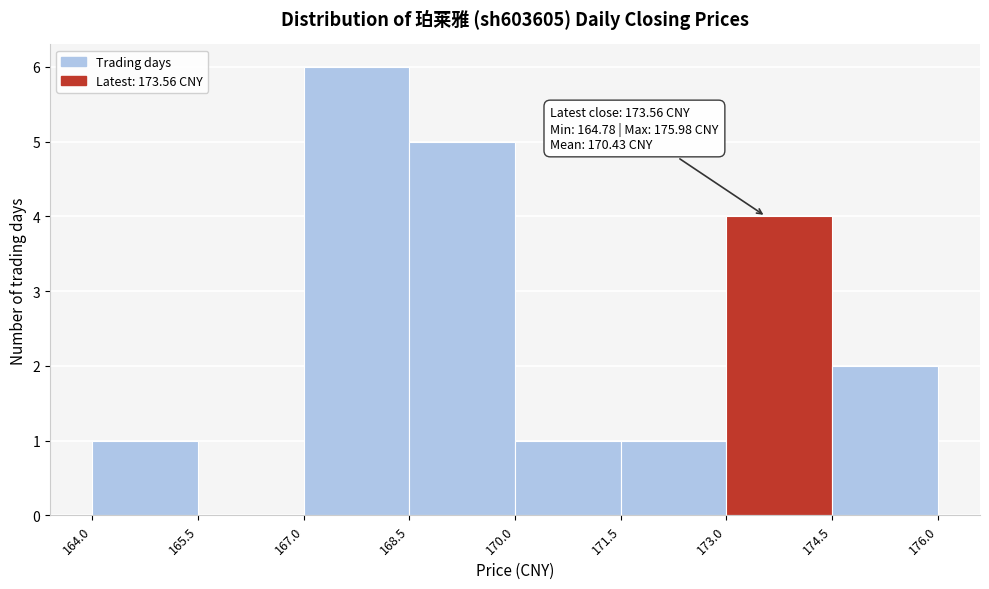

Which range on the x-axis has the tallest bar?

167.0 to 168.5